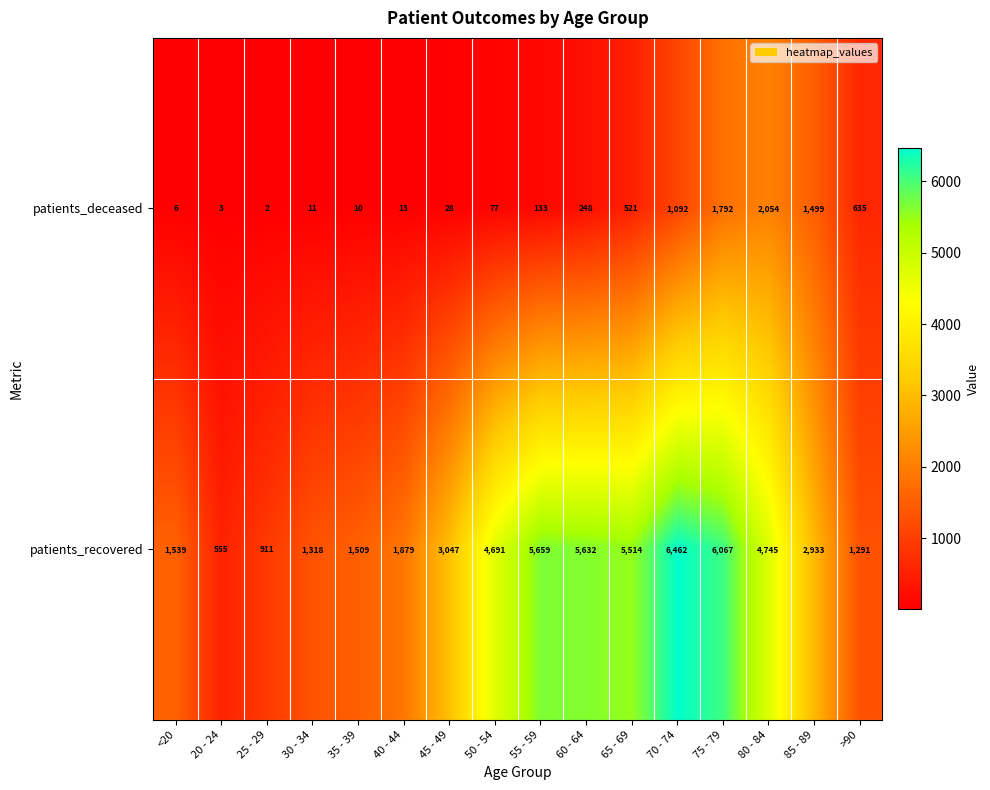

Rank the series by their average value, from highest to lowest.

patients_recovered, patients_deceased